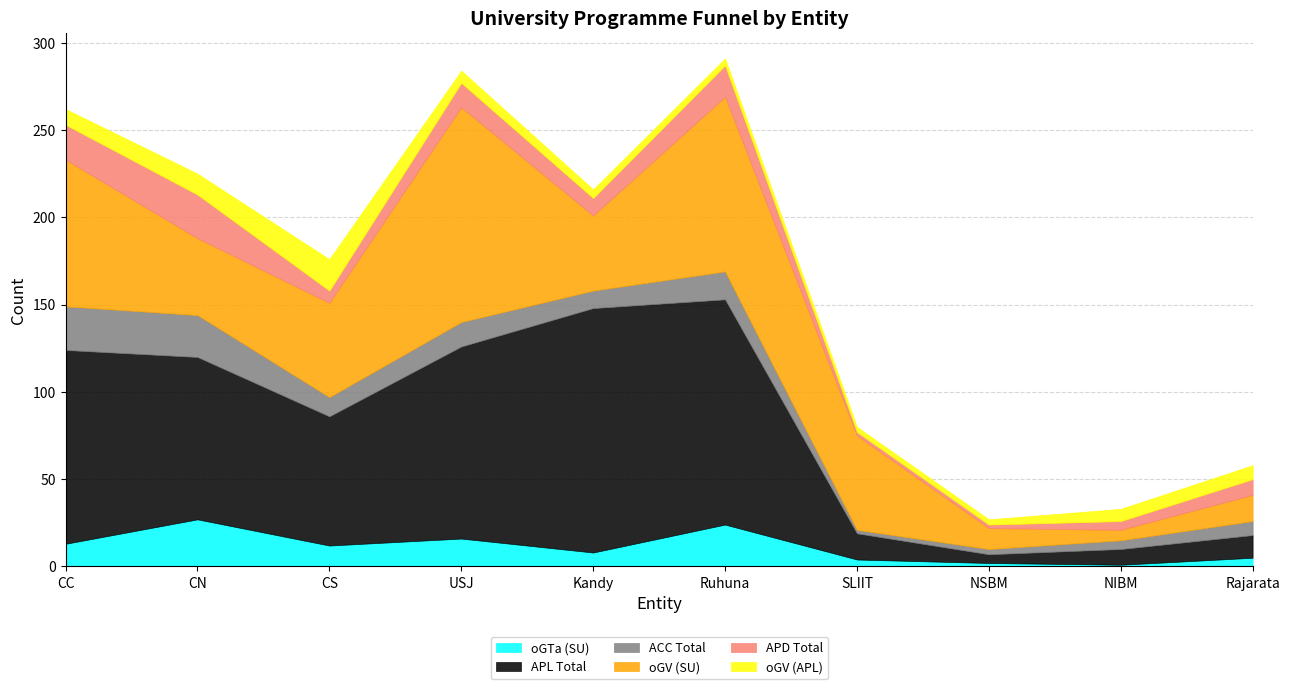

What is the label of the 7th point from the right?

USJ